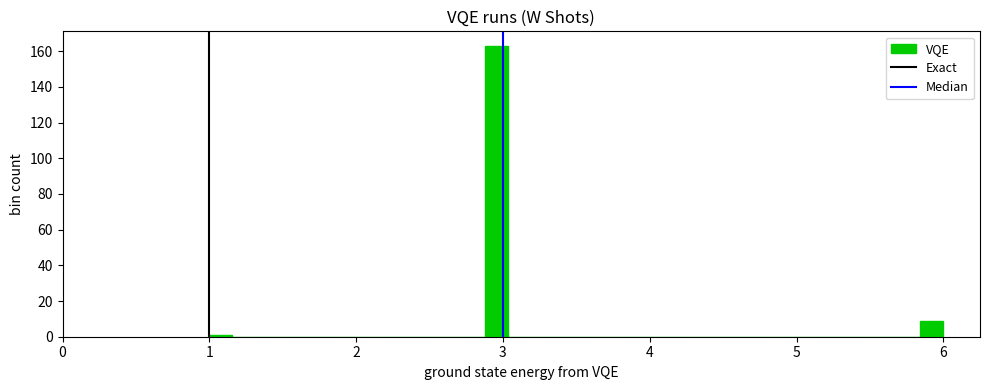

Around what value on the x-axis is the tallest bar? Give the approximate position of its centre, as read against the axis.

3.0